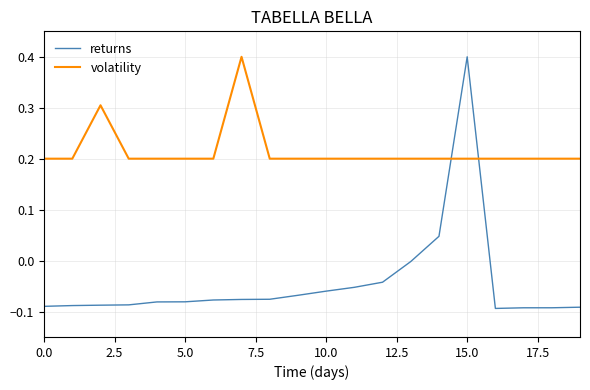

How many series are shown in this chart?

2